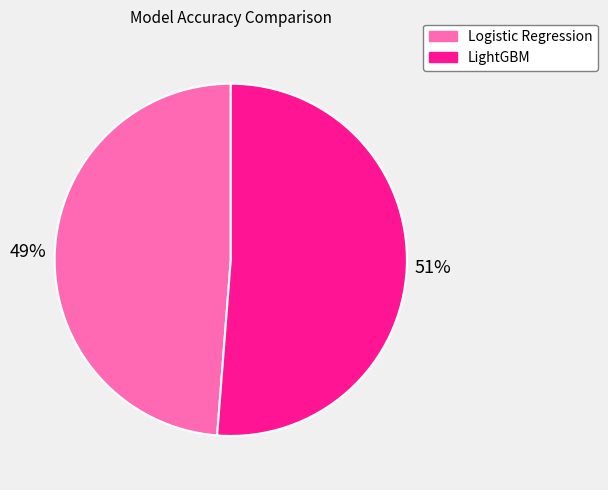

Do LightGBM and Logistic Regression together represent more than half of the pie?

Yes